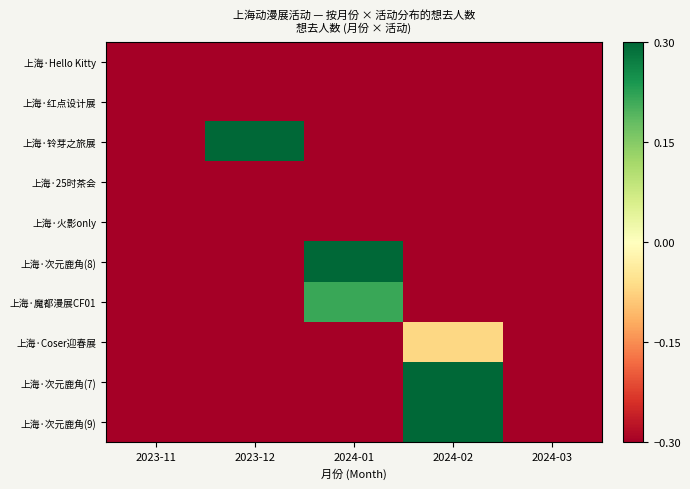

At how many categories does at least one series exceed 0?

3